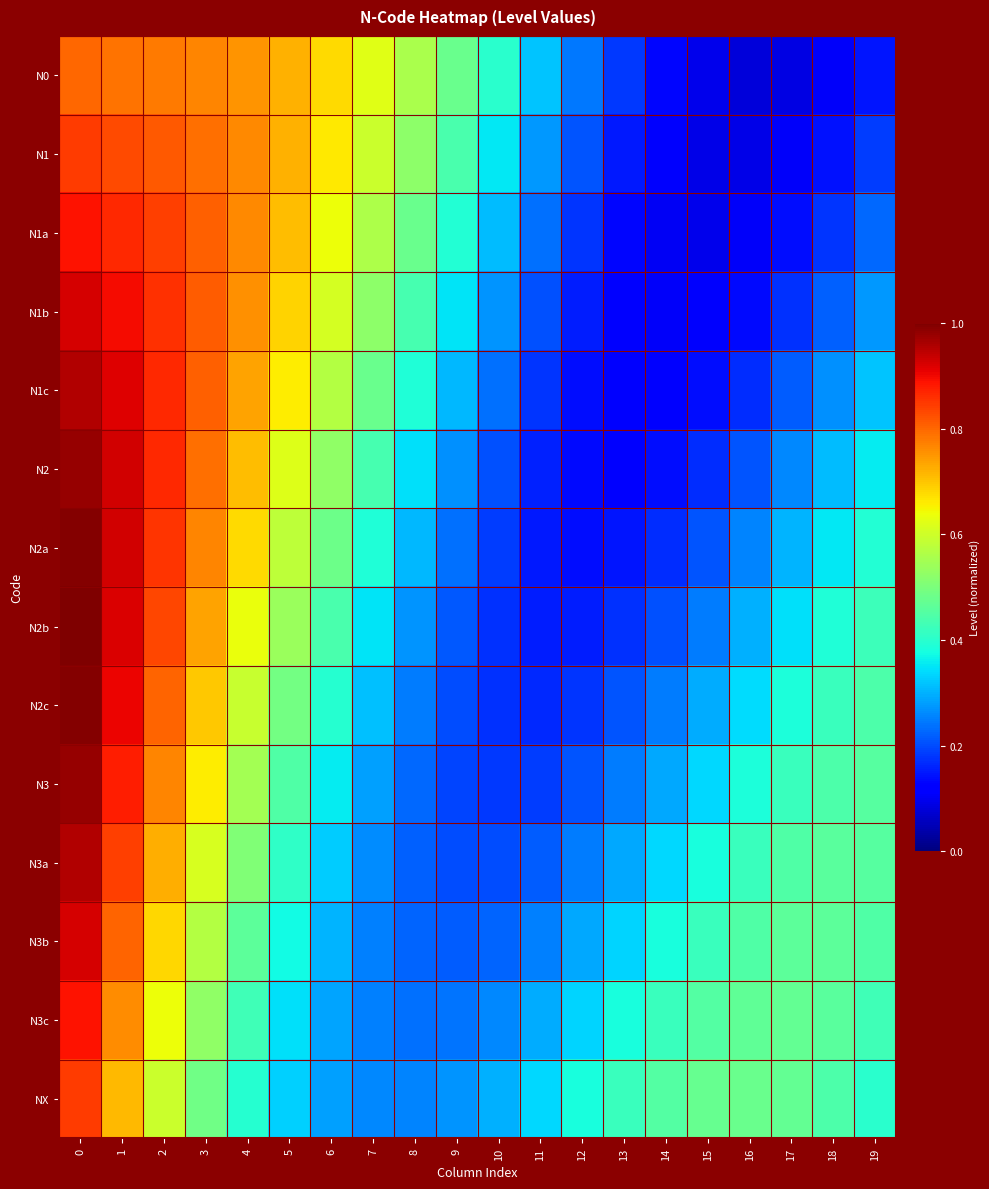

Reading left to right, transcribe all the data shown in this chart.

N0: 0=0.8	1=0.8	2=0.8	3=0.8	4=0.8	5=0.7	6=0.7	7=0.6	8=0.6	9=0.5	10=0.4	11=0.3	12=0.2	13=0.2	14=0.1	15=0.1	16=0.1	17=0.1	18=0.1	19=0.1
N1: 0=0.8	1=0.8	2=0.8	3=0.8	4=0.8	5=0.7	6=0.7	7=0.6	8=0.5	9=0.4	10=0.4	11=0.3	12=0.2	13=0.2	14=0.1	15=0.1	16=0.1	17=0.1	18=0.1	19=0.2
N1a: 0=0.9	1=0.9	2=0.8	3=0.8	4=0.8	5=0.7	6=0.6	7=0.6	8=0.5	9=0.4	10=0.3	11=0.2	12=0.2	13=0.1	14=0.1	15=0.1	16=0.1	17=0.1	18=0.2	19=0.2
N1b: 0=0.9	1=0.9	2=0.9	3=0.8	4=0.8	5=0.7	6=0.6	7=0.5	8=0.4	9=0.3	10=0.3	11=0.2	12=0.2	13=0.1	14=0.1	15=0.1	16=0.1	17=0.2	18=0.2	19=0.3
N1c: 0=1.0	1=0.9	2=0.9	3=0.8	4=0.7	5=0.7	6=0.6	7=0.5	8=0.4	9=0.3	10=0.2	11=0.2	12=0.1	13=0.1	14=0.1	15=0.1	16=0.2	17=0.2	18=0.3	19=0.3
N2: 0=1.0	1=0.9	2=0.9	3=0.8	4=0.7	5=0.6	6=0.5	7=0.4	8=0.3	9=0.3	10=0.2	11=0.2	12=0.1	13=0.1	14=0.1	15=0.2	16=0.2	17=0.3	18=0.3	19=0.4
N2a: 0=1.0	1=0.9	2=0.9	3=0.8	4=0.7	5=0.6	6=0.5	7=0.4	8=0.3	9=0.2	10=0.2	11=0.2	12=0.1	13=0.1	14=0.2	15=0.2	16=0.3	17=0.3	18=0.4	19=0.4
N2b: 0=1.0	1=0.9	2=0.8	3=0.7	4=0.6	5=0.5	6=0.4	7=0.3	8=0.3	9=0.2	10=0.2	11=0.2	12=0.2	13=0.2	14=0.2	15=0.2	16=0.3	17=0.3	18=0.4	19=0.4
N2c: 0=1.0	1=0.9	2=0.8	3=0.7	4=0.6	5=0.5	6=0.4	7=0.3	8=0.2	9=0.2	10=0.2	11=0.2	12=0.2	13=0.2	14=0.2	15=0.3	16=0.3	17=0.4	18=0.4	19=0.4
N3: 0=1.0	1=0.9	2=0.8	3=0.7	4=0.5	5=0.4	6=0.4	7=0.3	8=0.2	9=0.2	10=0.2	11=0.2	12=0.2	13=0.2	14=0.3	15=0.3	16=0.4	17=0.4	18=0.4	19=0.5
N3a: 0=1.0	1=0.8	2=0.7	3=0.6	4=0.5	5=0.4	6=0.3	7=0.3	8=0.2	9=0.2	10=0.2	11=0.2	12=0.2	13=0.3	14=0.3	15=0.4	16=0.4	17=0.4	18=0.5	19=0.5
N3b: 0=0.9	1=0.8	2=0.7	3=0.6	4=0.5	5=0.4	6=0.3	7=0.3	8=0.2	9=0.2	10=0.2	11=0.3	12=0.3	13=0.3	14=0.4	15=0.4	16=0.4	17=0.5	18=0.5	19=0.4
N3c: 0=0.9	1=0.8	2=0.6	3=0.5	4=0.4	5=0.3	6=0.3	7=0.3	8=0.2	9=0.2	10=0.3	11=0.3	12=0.3	13=0.4	14=0.4	15=0.4	16=0.5	17=0.5	18=0.5	19=0.4
NX: 0=0.8	1=0.7	2=0.6	3=0.5	4=0.4	5=0.3	6=0.3	7=0.3	8=0.3	9=0.3	10=0.3	11=0.3	12=0.4	13=0.4	14=0.5	15=0.5	16=0.5	17=0.5	18=0.4	19=0.4